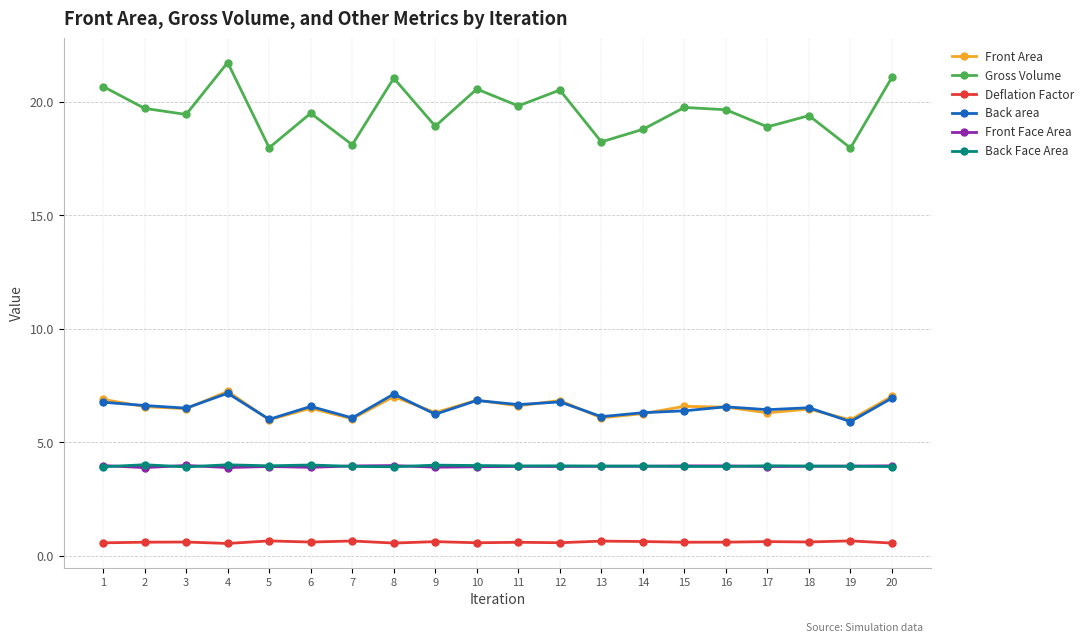

True or false: Gross Volume has more than 0 points higher than both neighbors.

True